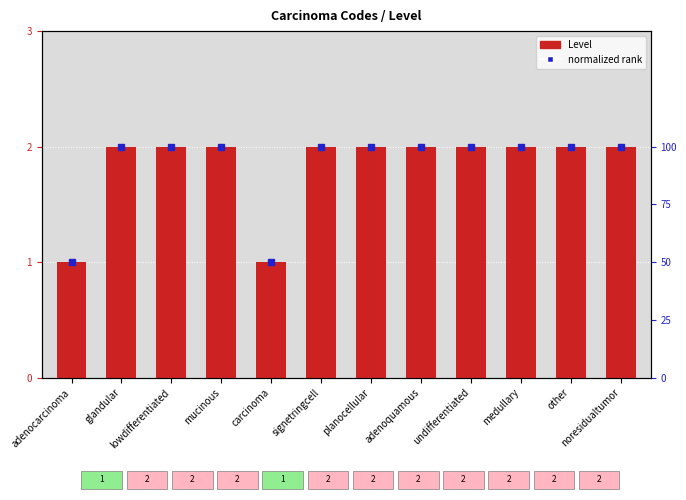

Is it true that the value at signetringcell is 2?

True